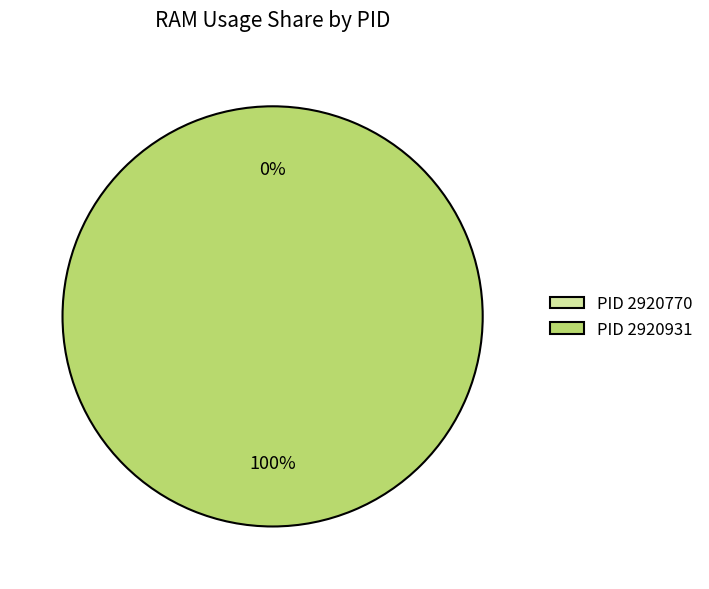

Does 2920931 represent more than half of the total?

Yes